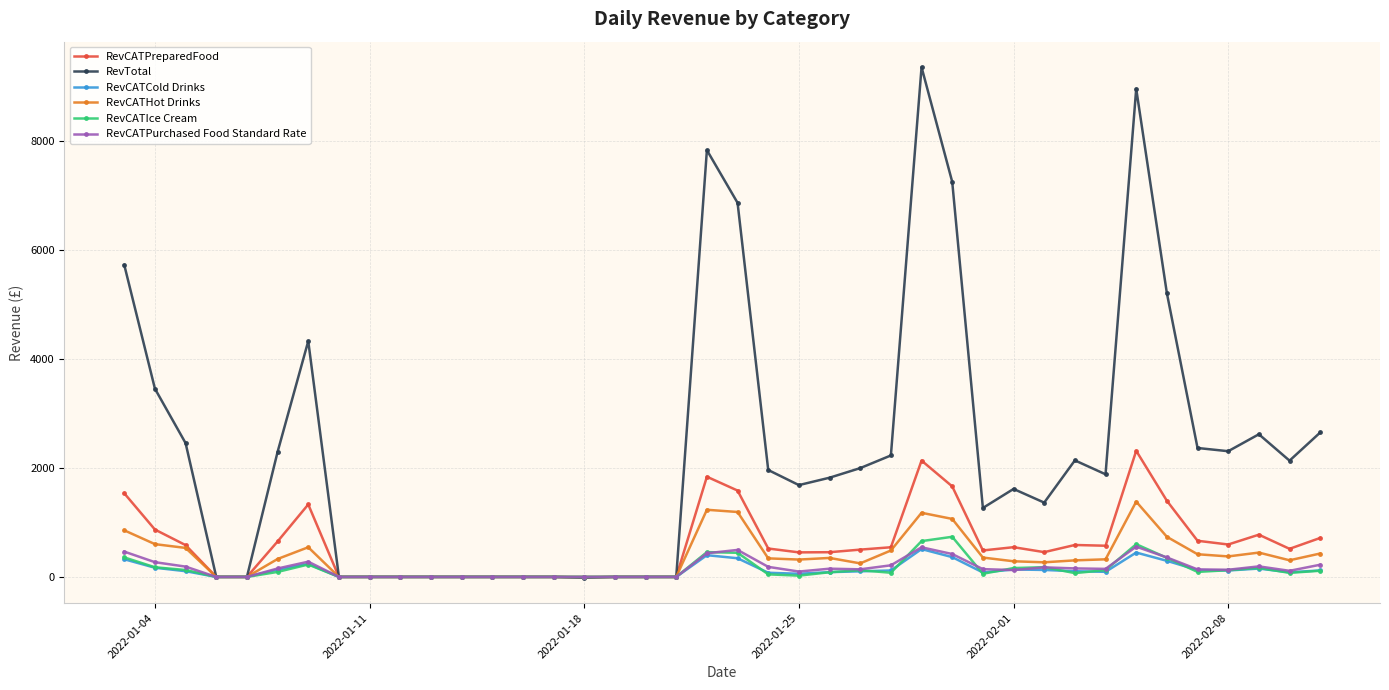

What is the highest value of the RevCATCold Drinks series?

510.4